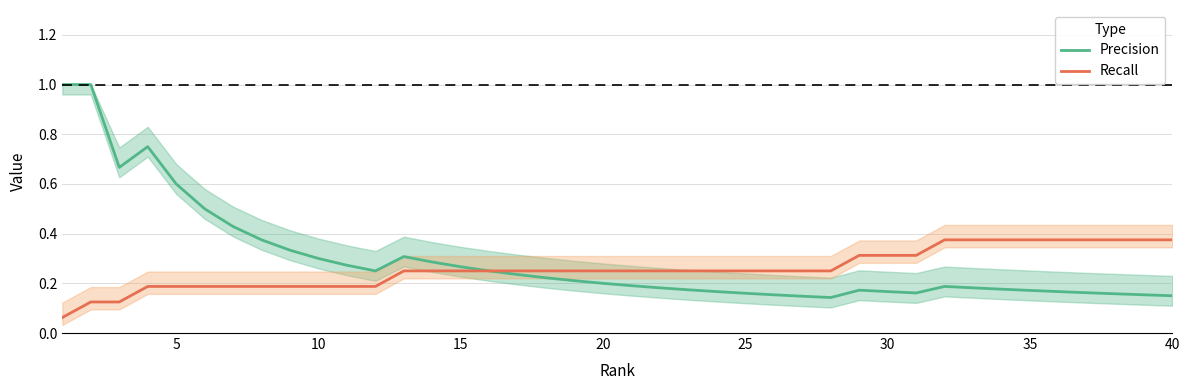

List the series in order of their overall mean, highest first.

Precision, Recall